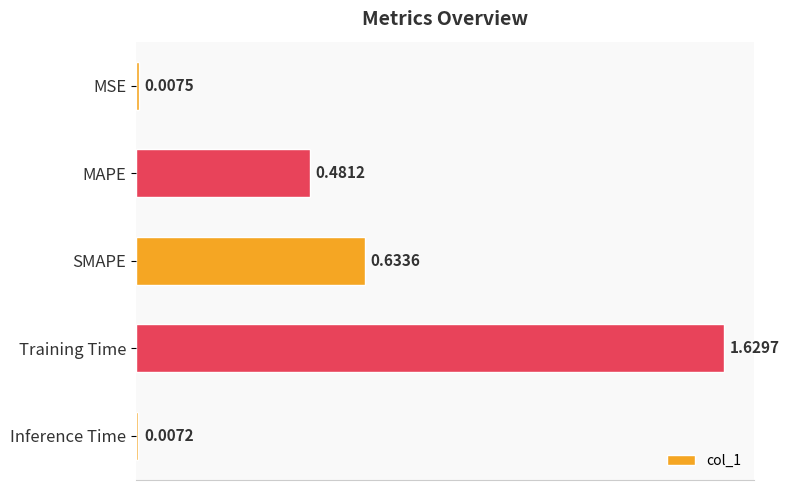

At which category does the chart reach its minimum across all series?

Inference Time